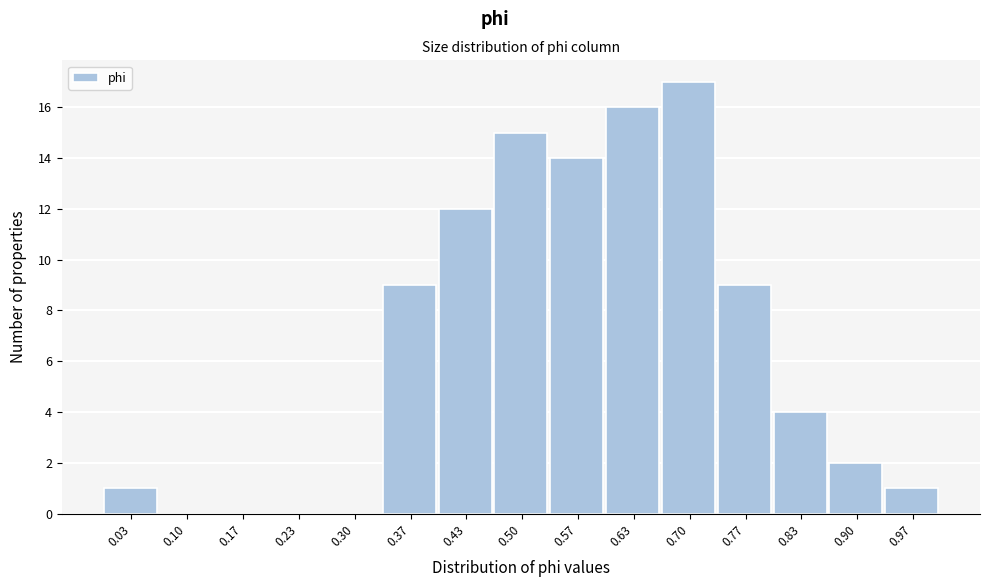

Reading left to right, transcribe this chart: for each bar, give the range it covers on the x-axis and its height. Neither the bar edges nor the heights are printed on the chart, so give them approximately, as read against the axes.

0.00 to 0.07: 1
0.07 to 0.13: 0
0.13 to 0.20: 0
0.20 to 0.27: 0
0.27 to 0.33: 0
0.33 to 0.40: 9
0.40 to 0.47: 12
0.47 to 0.53: 15
0.53 to 0.60: 14
0.60 to 0.67: 16
0.67 to 0.73: 17
0.73 to 0.80: 9
0.80 to 0.87: 4
0.87 to 0.93: 2
0.93 to 1.00: 1